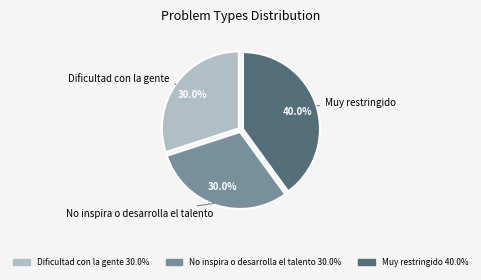

Is there a majority slice in this chart?

No